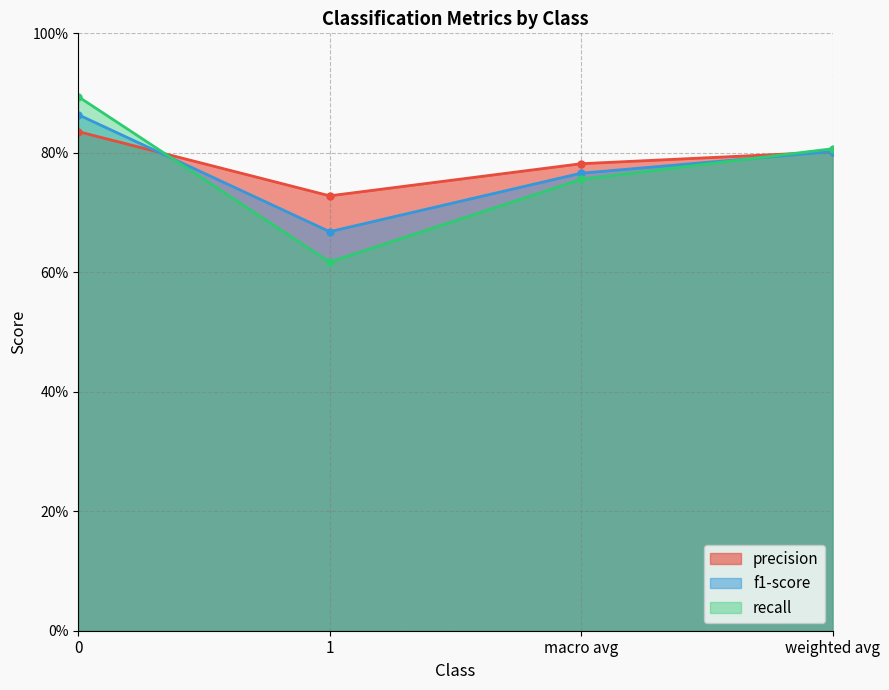

What is the label of the 2nd point from the right?

macro avg